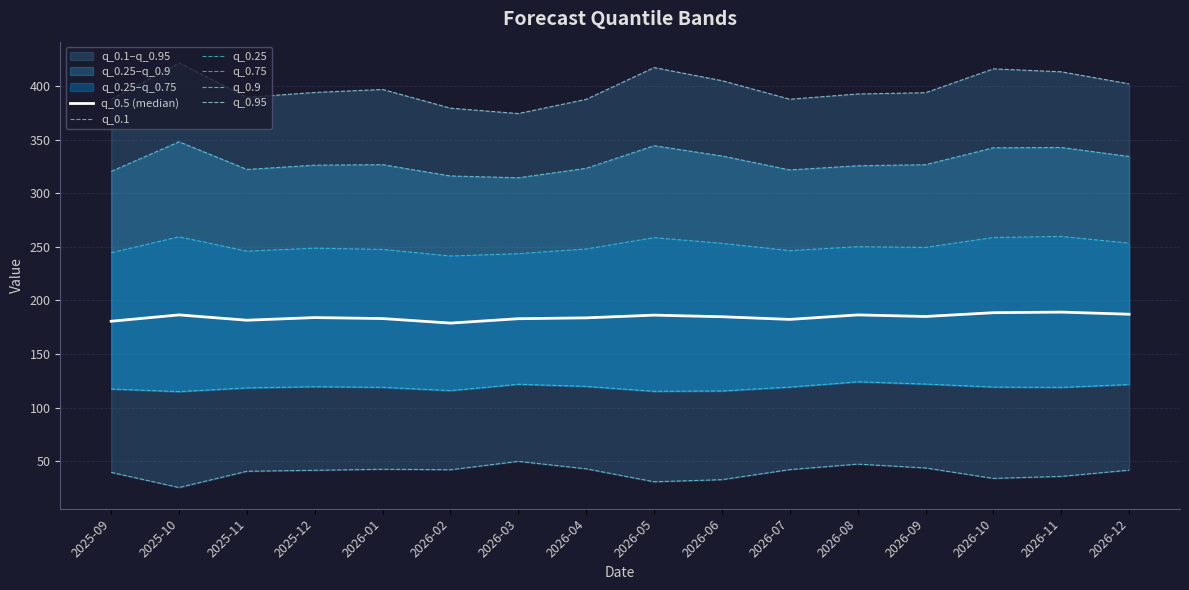

What position from the left is 2026-02?

6